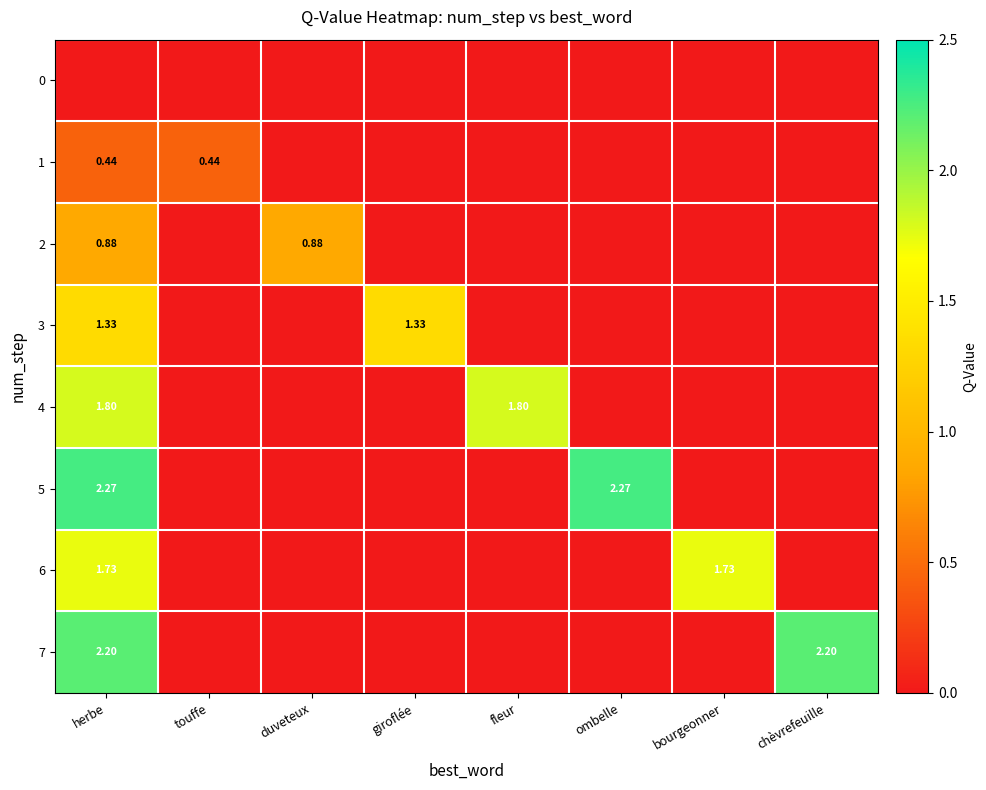

List the series in order of their peak value, lowest first.

0, 1, 2, 3, 6, 4, 7, 5